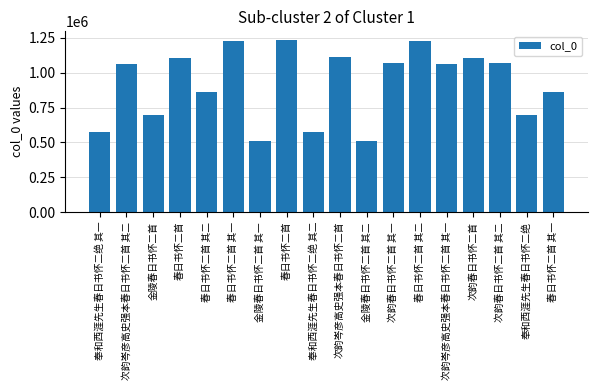

Reading left to right, what are all the values shown in this chart?

574215	1065700	698740	1106513	861660	1227247	507326	1235693	574216	1116350	507327	1072305	1227248	1065699	1108112	1072306	693537	861661